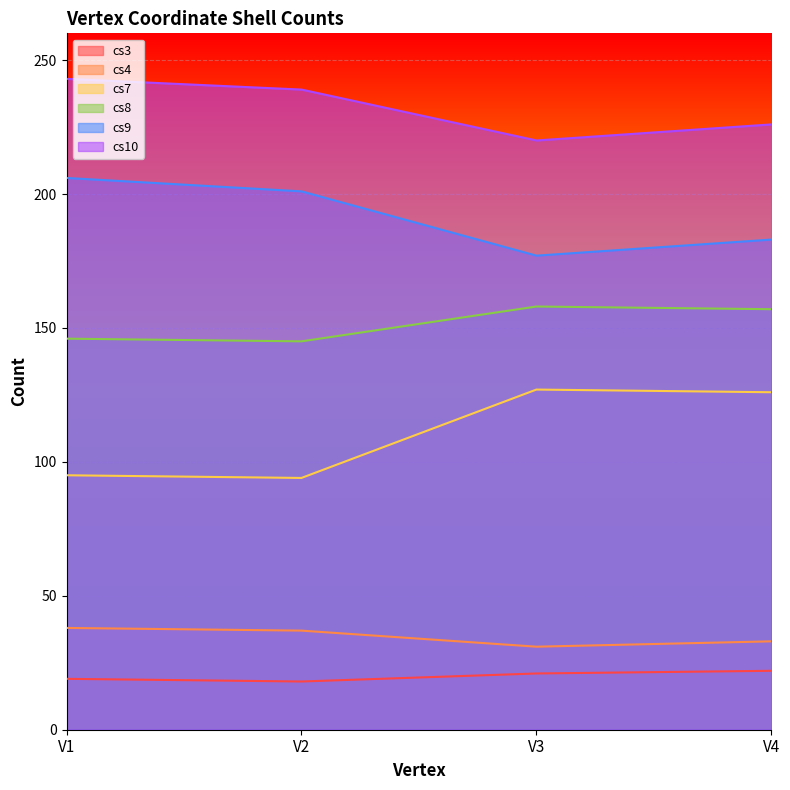

True or false: cs9 and cs10 intersect in this chart.

False